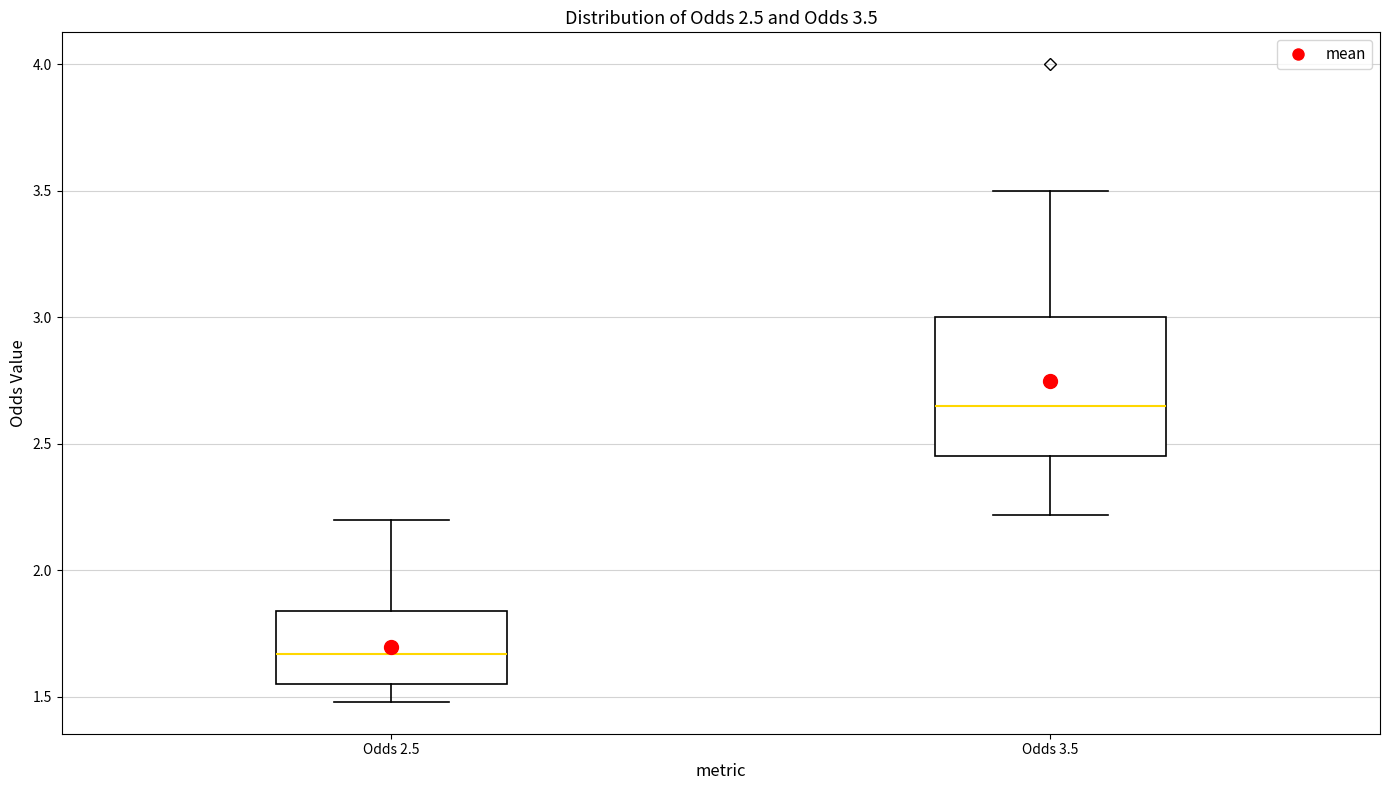

Which box is the tallest, from its lower edge to its upper edge?

Odds 3.5